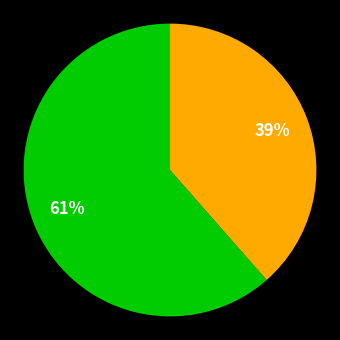

To the nearest percent, what is the average slice percentage?

50%